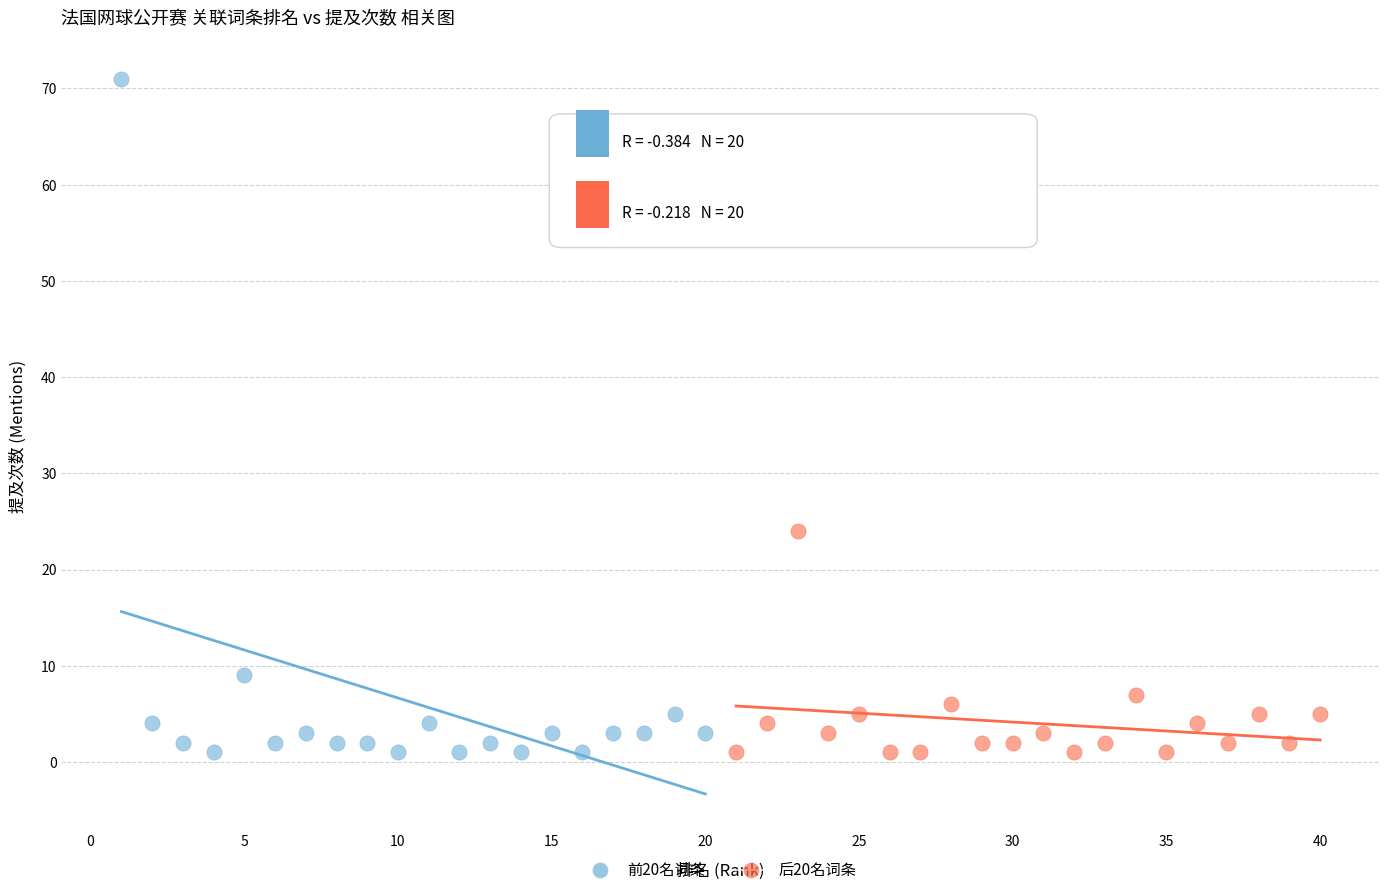

Which series has the largest Y range (max minus min)?

前20名词条